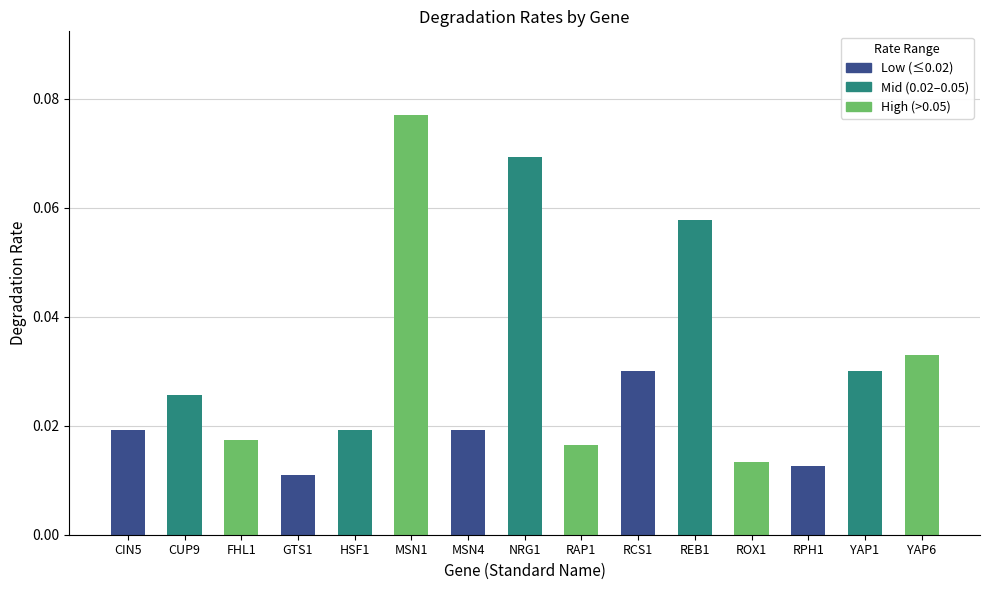

Which category has the highest value across all series?

MSN1